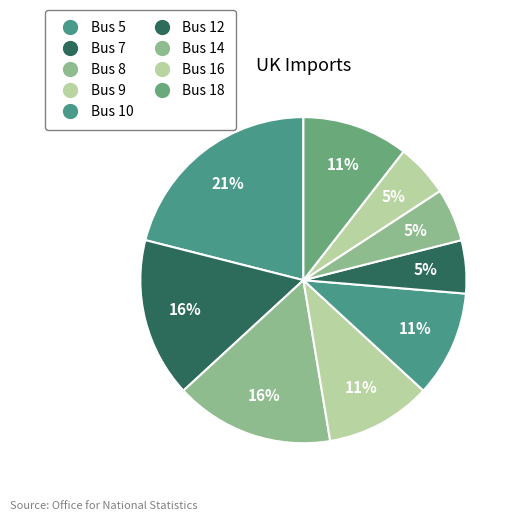

What percentage is NOT represented by Bus 7?

84.2%